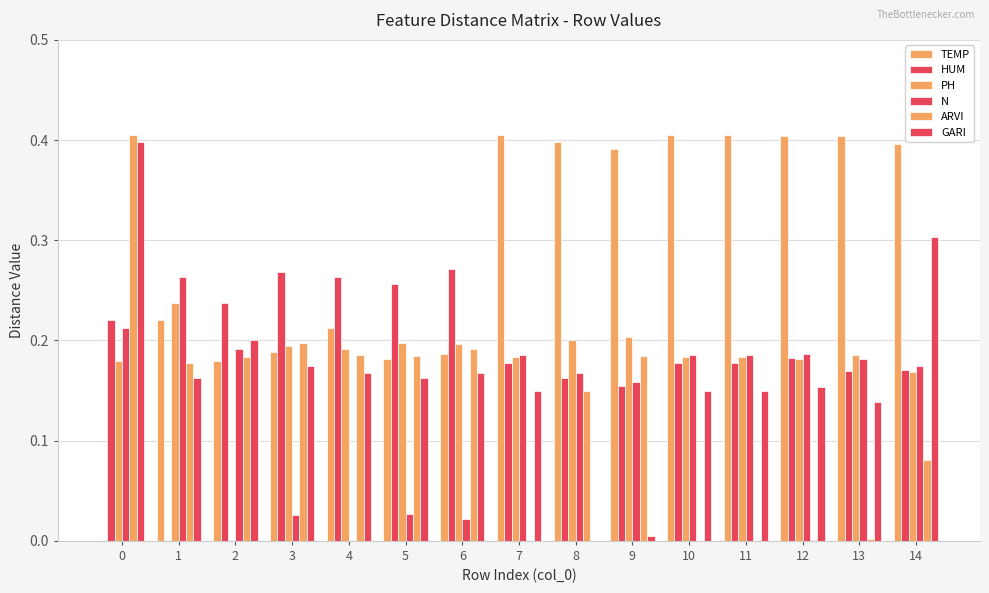

How many values in GARI are above zero?

14